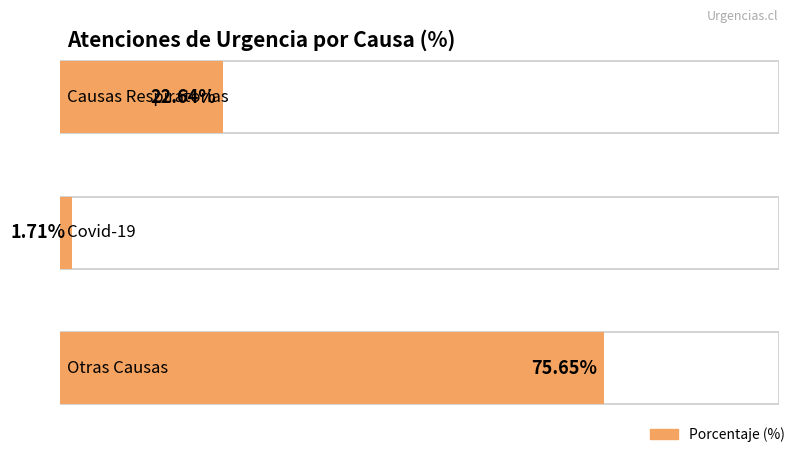

Which label corresponds to the smallest value in the chart?

Covid-19